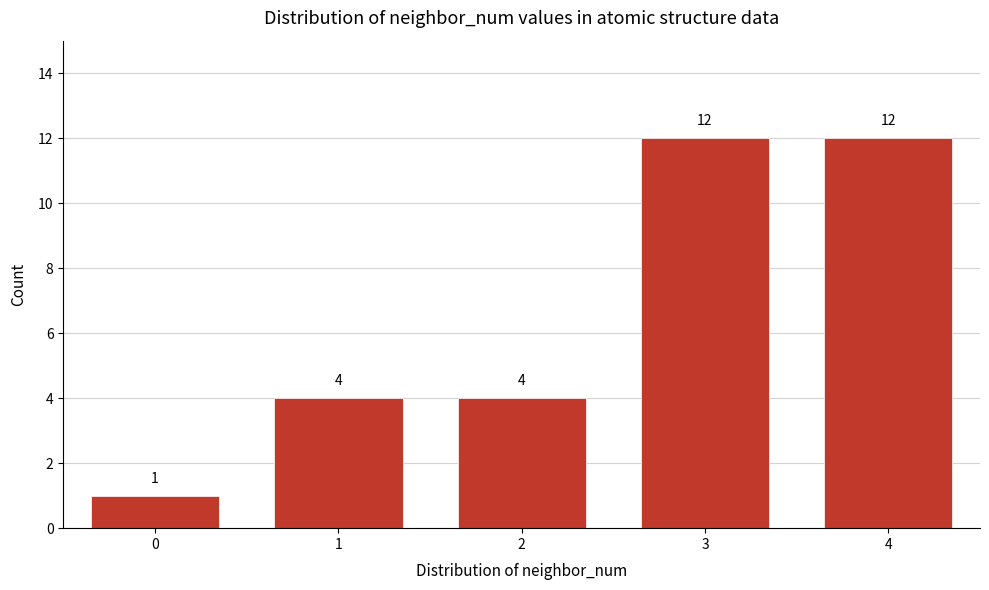

Reading left to right, what are all the values shown in this chart?

1	4	4	12	12